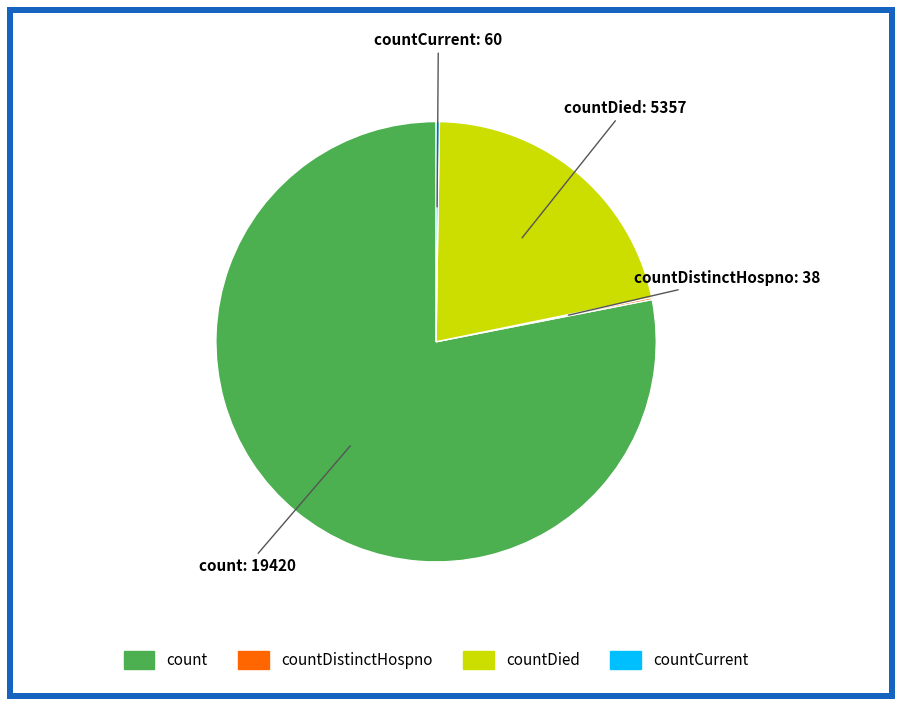

Is there a majority slice in this chart?

Yes